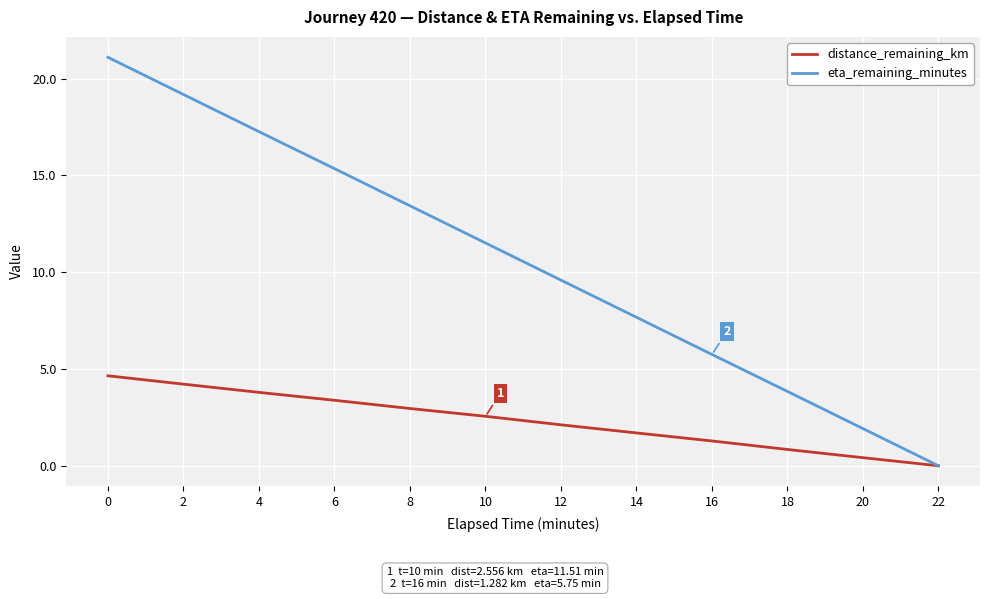

Does the chart display data point markers on the line(s)?

No